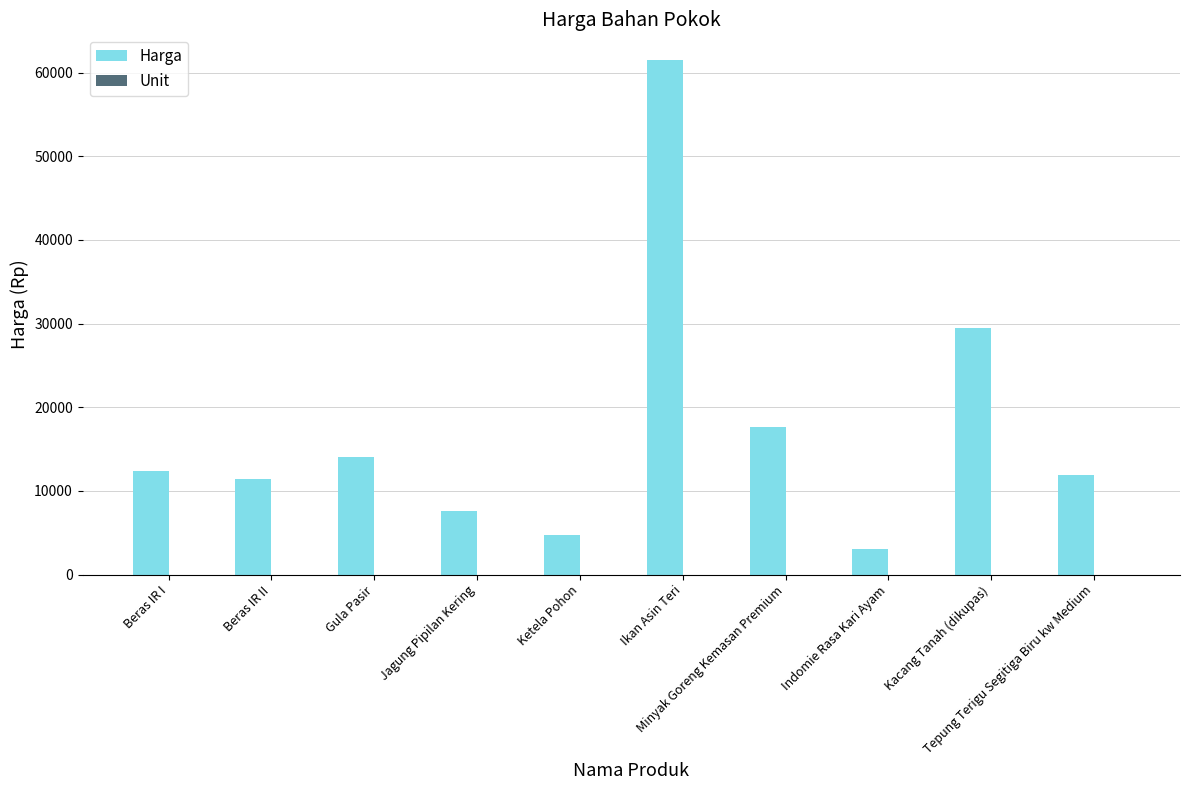

Which series has the largest total across all categories?

Harga